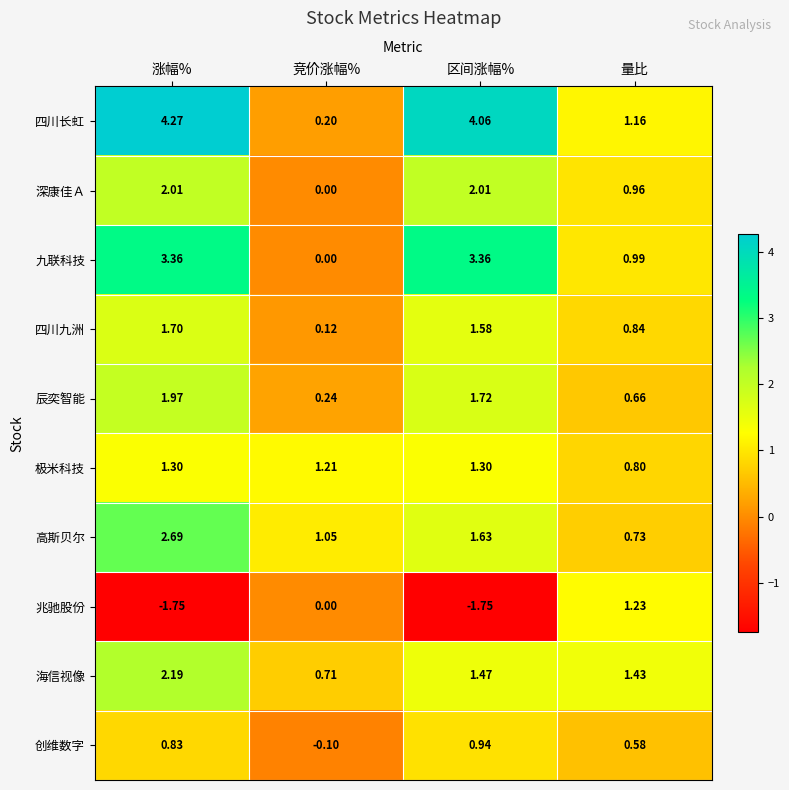

Rank the series at 涨幅% from highest to lowest value.

四川长虹, 九联科技, 高斯贝尔, 海信视像, 深康佳Ａ, 辰奕智能, 四川九洲, 极米科技, 创维数字, 兆驰股份